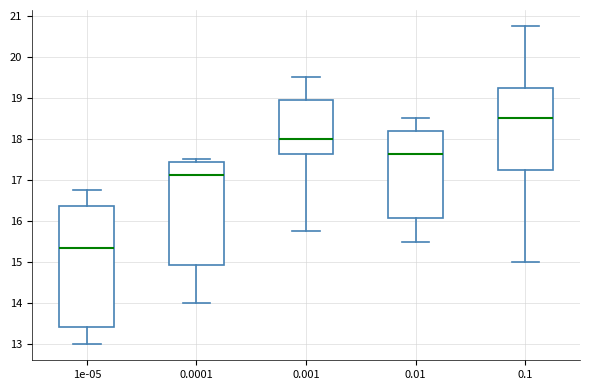

Which box is the tallest, from its lower edge to its upper edge?

1e-05